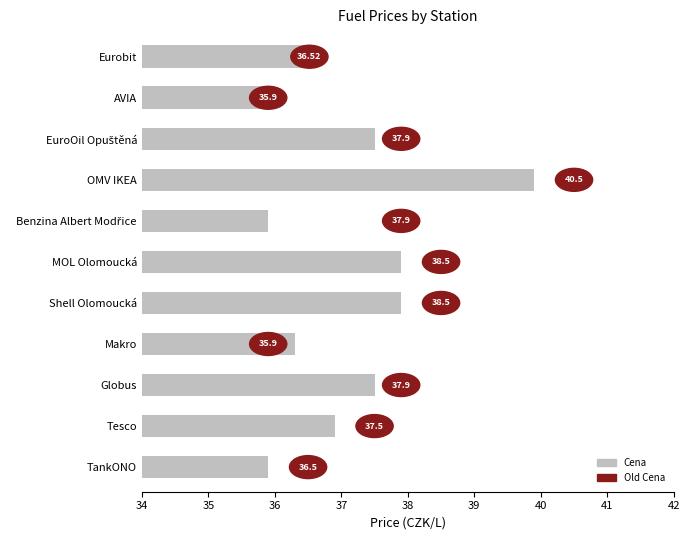

At which category does the chart reach its minimum across all series?

AVIA